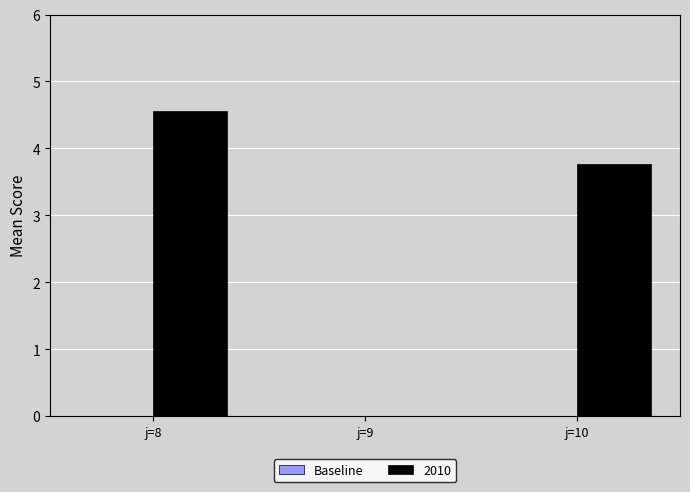

Between j=9 and j=8, which is larger?

j=8